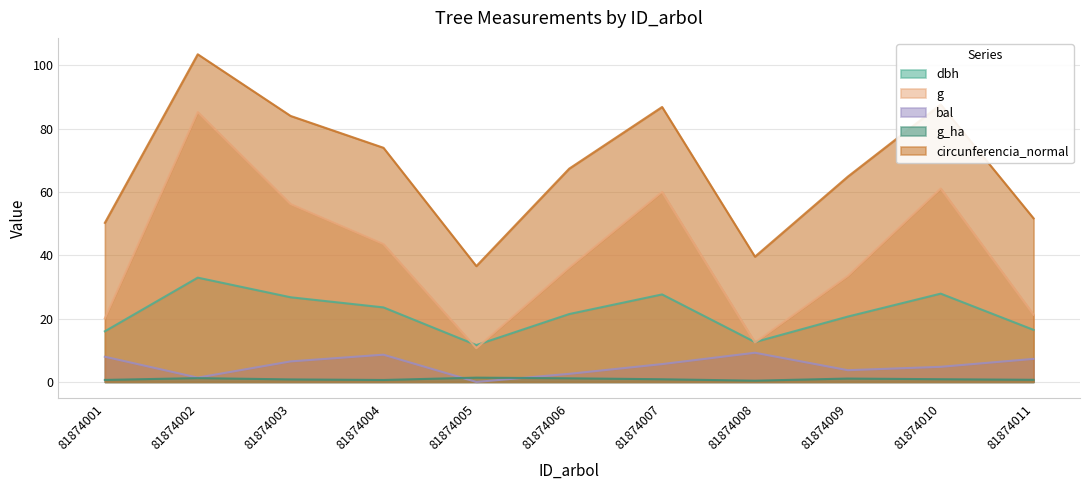

What is the lowest value of the g_ha series?

0.4